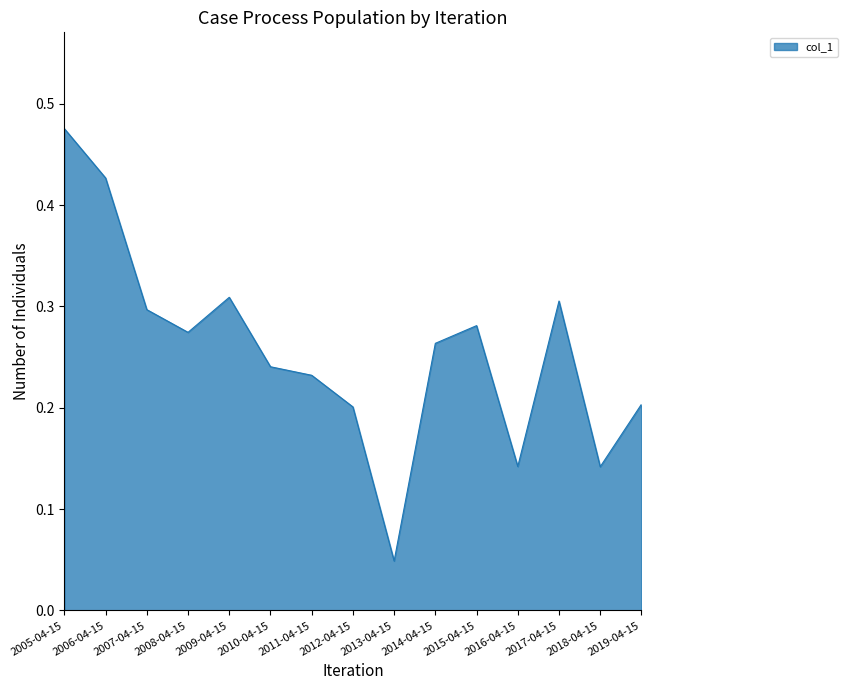

Is it true that the value at 2019-04-15 is 0.1?

False